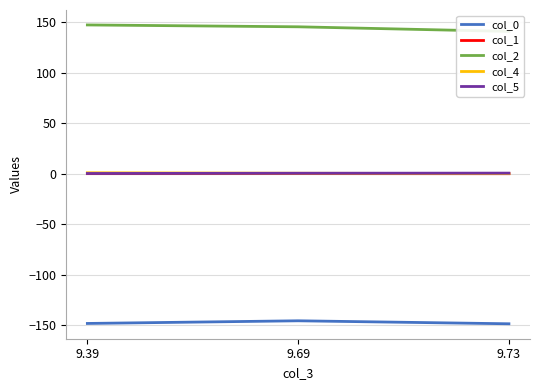

Count the col_0 values in the range -148 to -145.

1